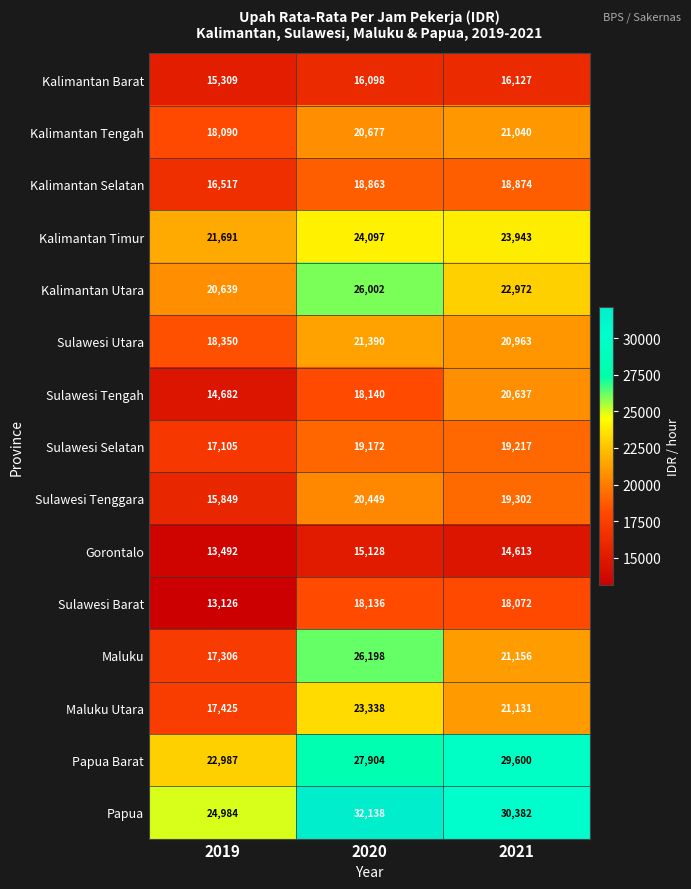

What is the difference between the Papua Barat values at 2019 and 2021?

6613